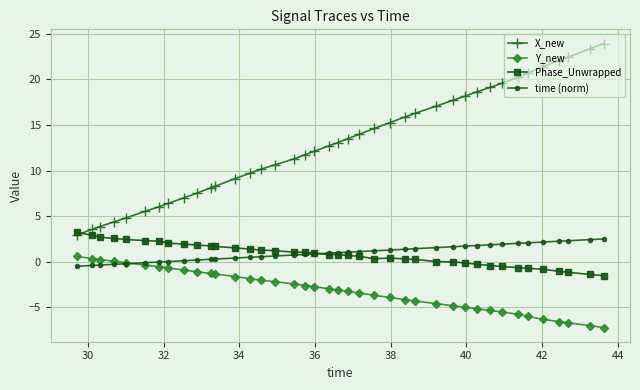

Which series has the largest range (max minus min)?

X_new